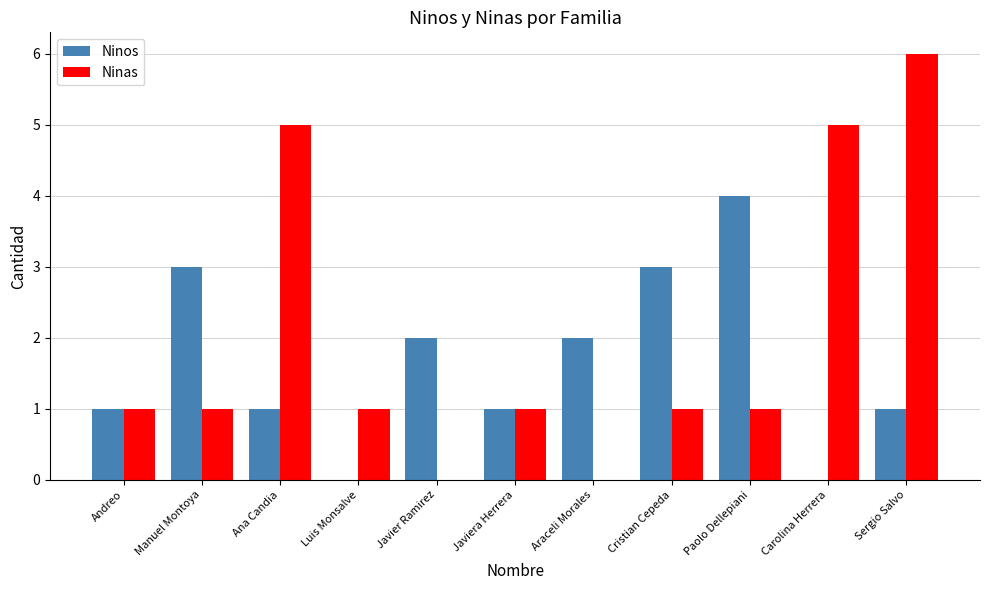

Count the Ninos values in the range 1 to 3.

8